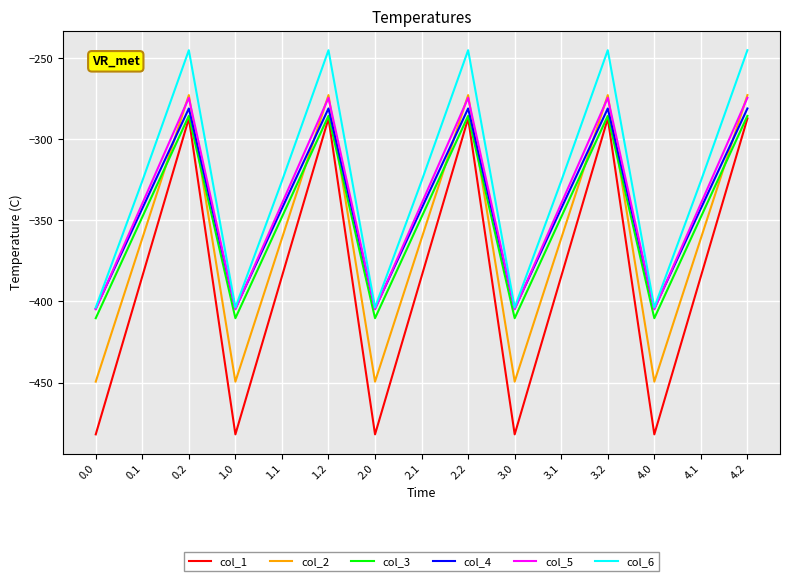

True or false: col_4 has a value of -173.1 at 3.1.

False